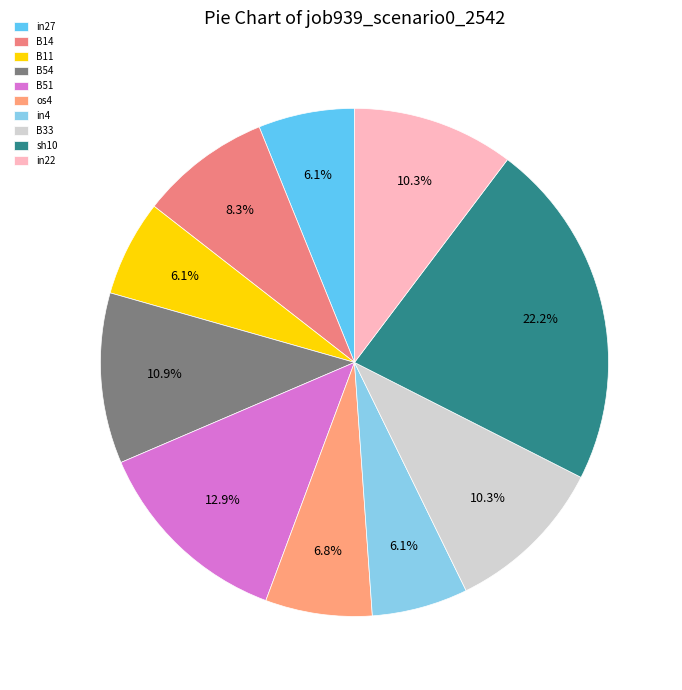

To the nearest percent, what is the combined percentage of B14 and sh10?

31%